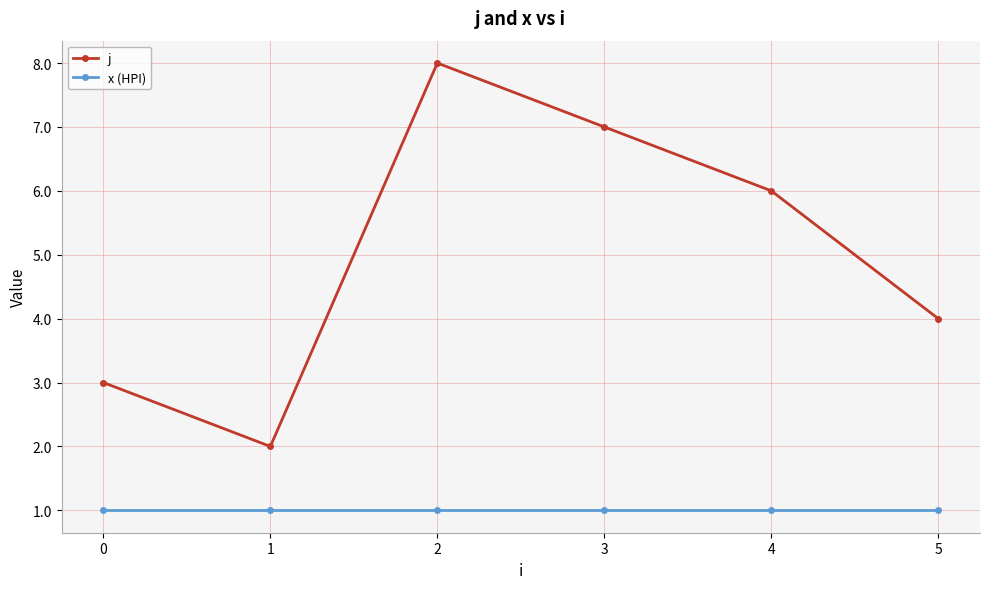

How many values in the j series are below 6?

3